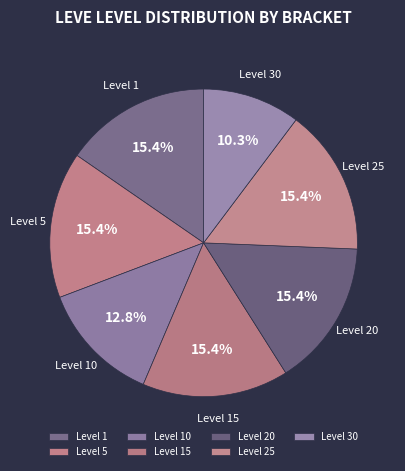

Does any single category account for the majority?

No